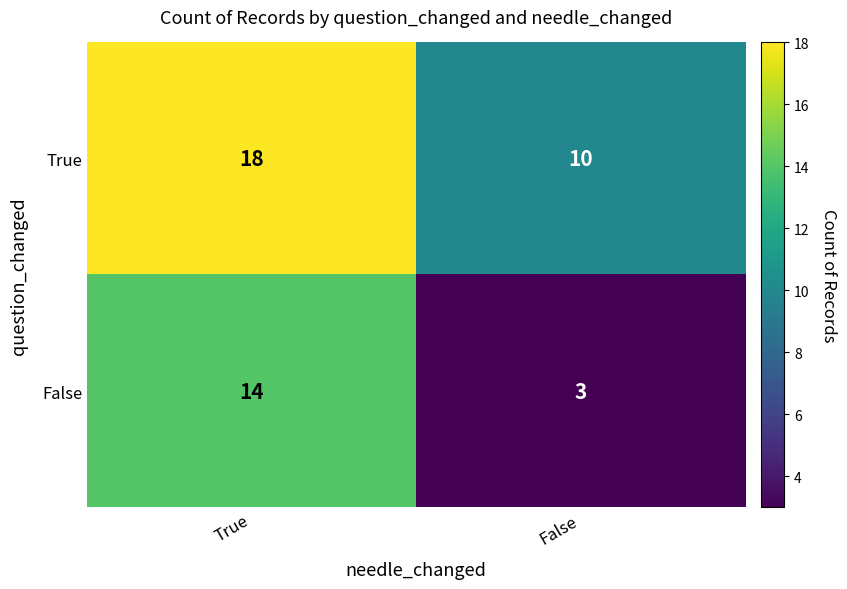

At which label is False closest to 8?

False